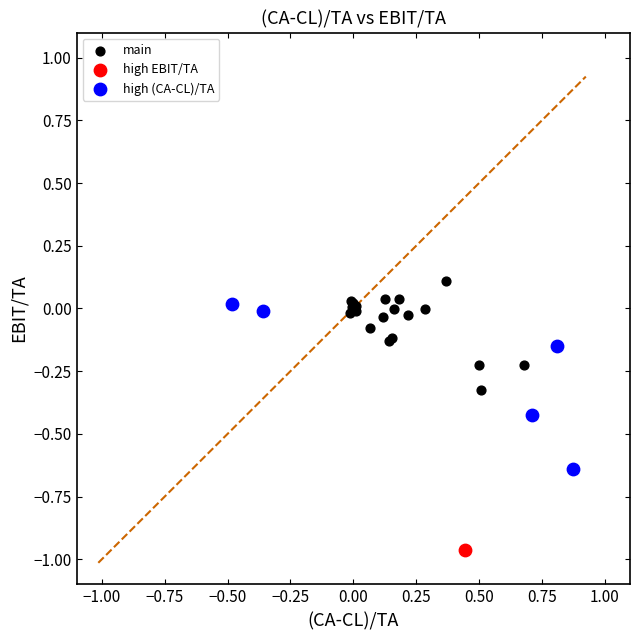

What are all the series names shown in the legend?

main, high EBIT/TA, high (CA-CL)/TA